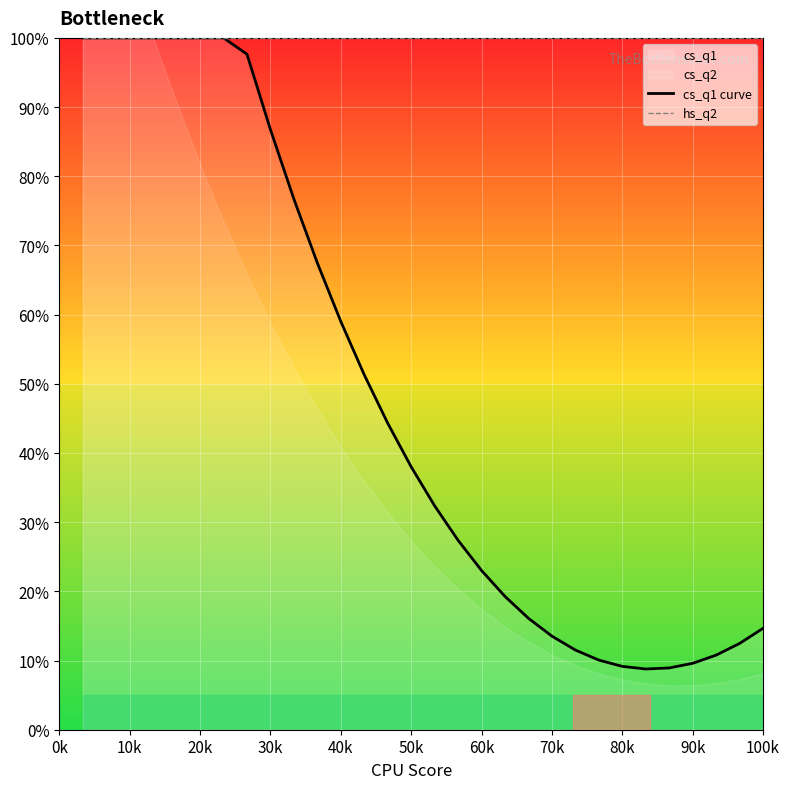

What is the sum of the cs_q1 curve values at 100k and 80k?

23.8